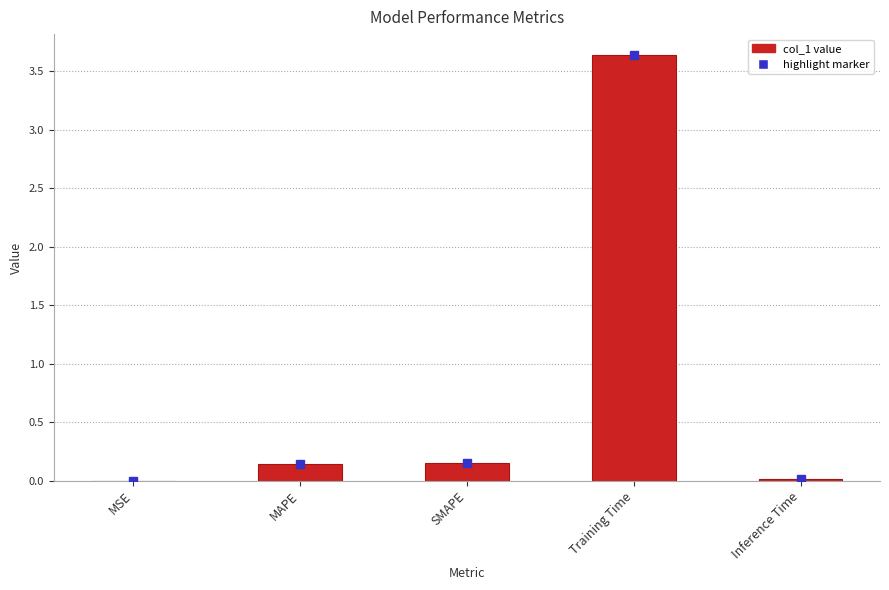

Is it true that the value at Training Time is 5.7?

False